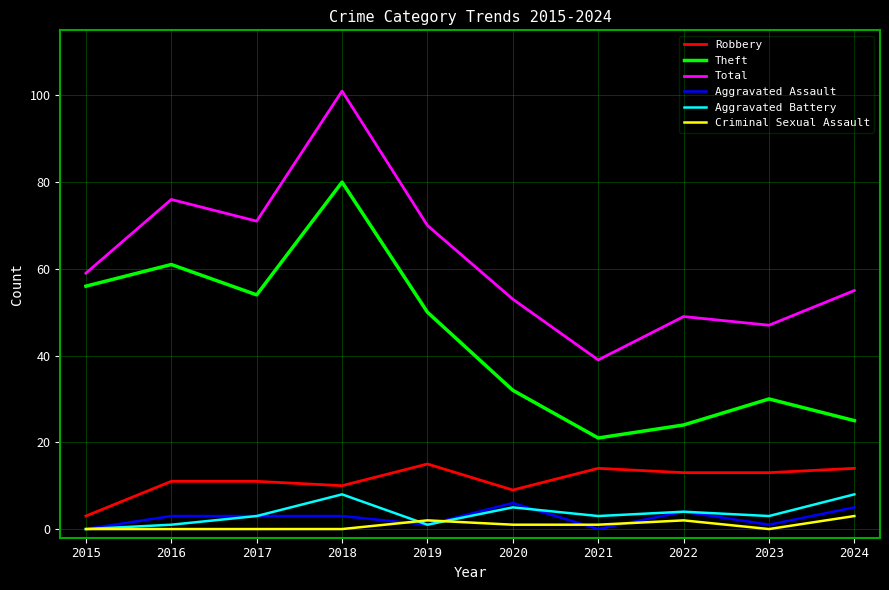

Which series has the largest total across all categories?

Total